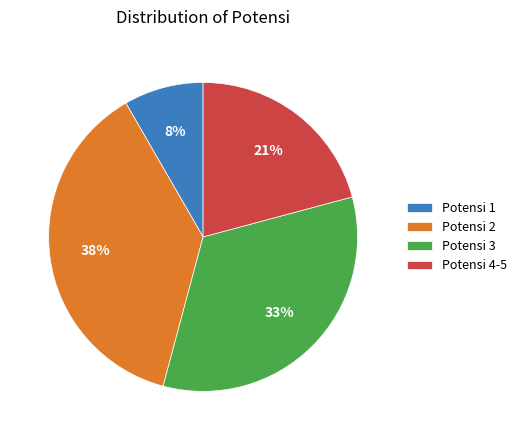

Which slice is the smallest?

Potensi 1